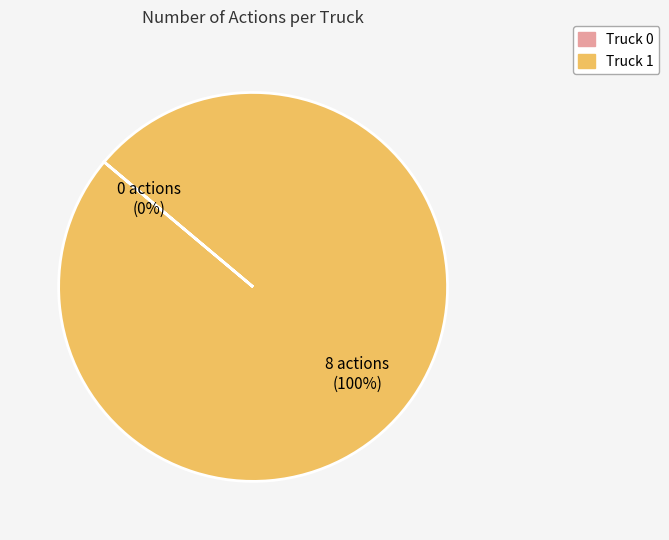

Is there any slice that represents more than half of the pie?

Yes